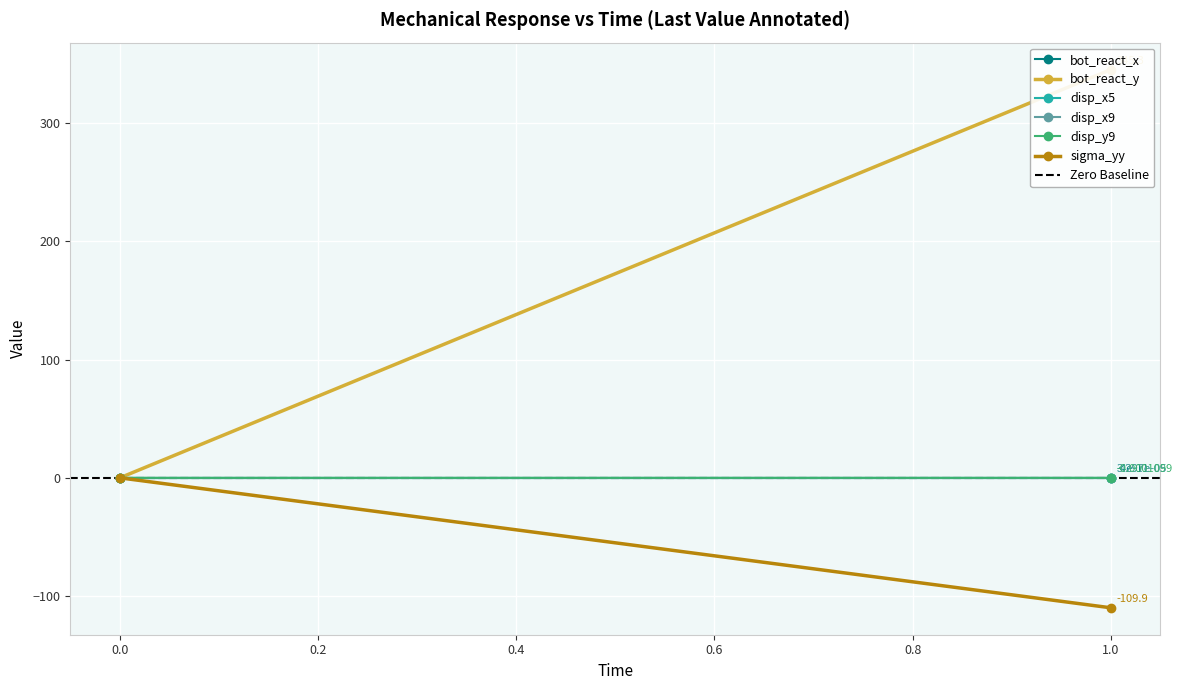

What is the difference between the highest and lowest values at 1?

455.1